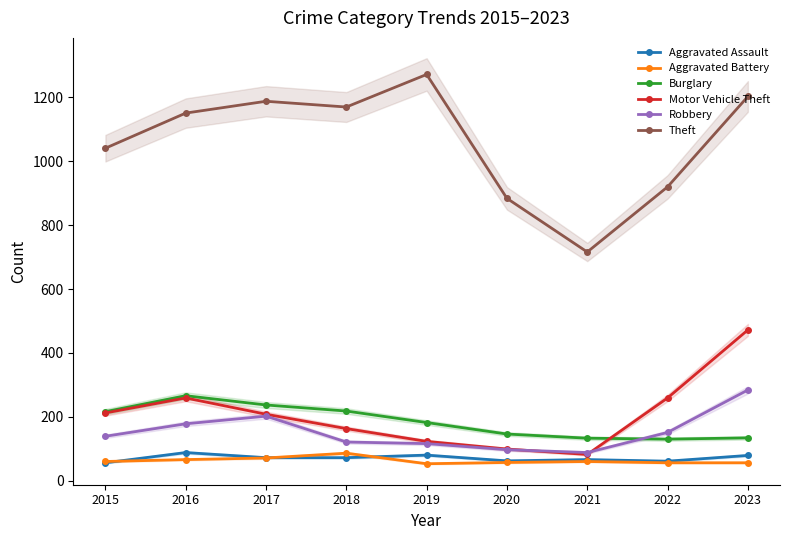

What is the value of the Robbery point at the 2nd from the left?

178